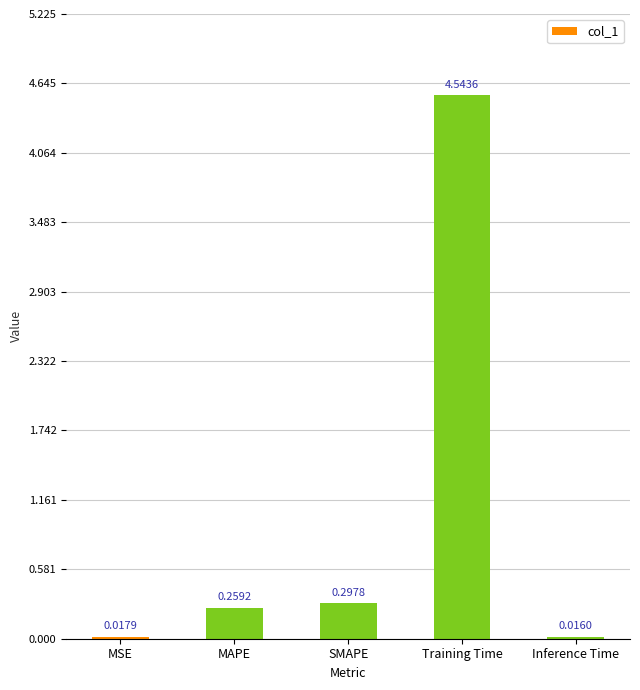

Rank the categories by value from lowest to highest.

Inference Time, MSE, MAPE, SMAPE, Training Time